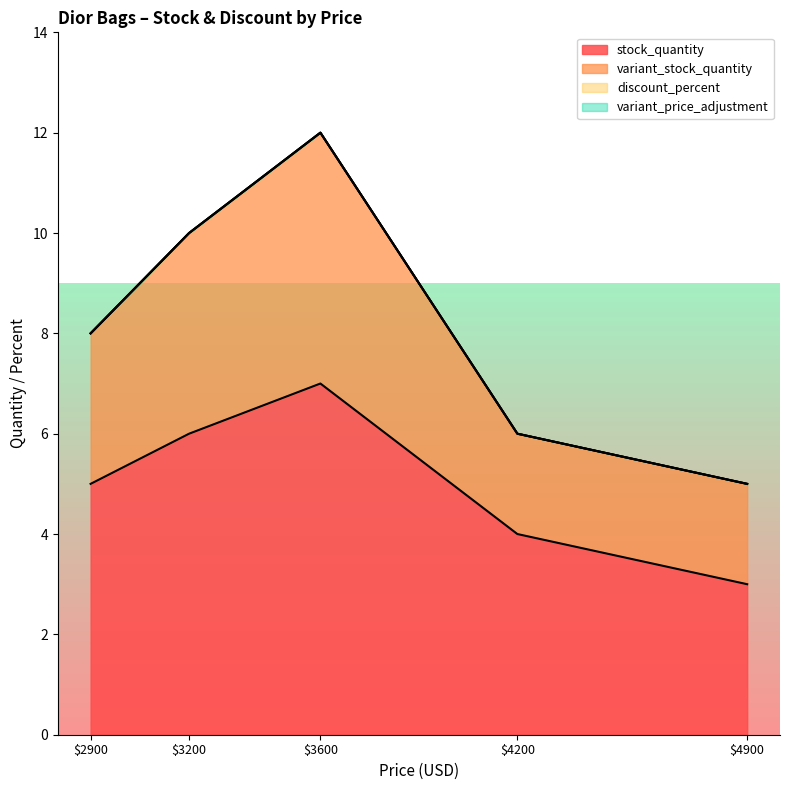

List the labels in order of variant_stock_quantity value, smallest first.

4900, 4200, 2900, 3200, 3600